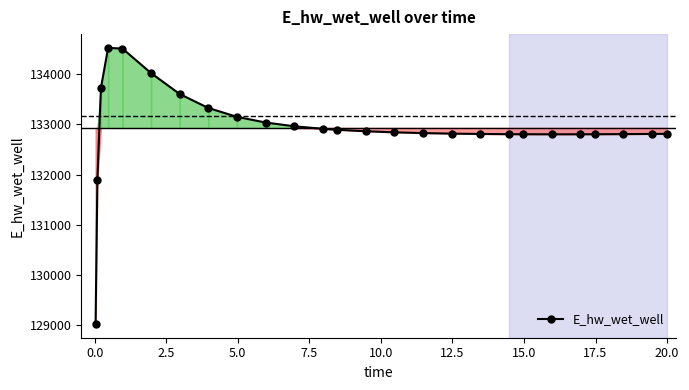

What is the greatest value displayed?

134518.9